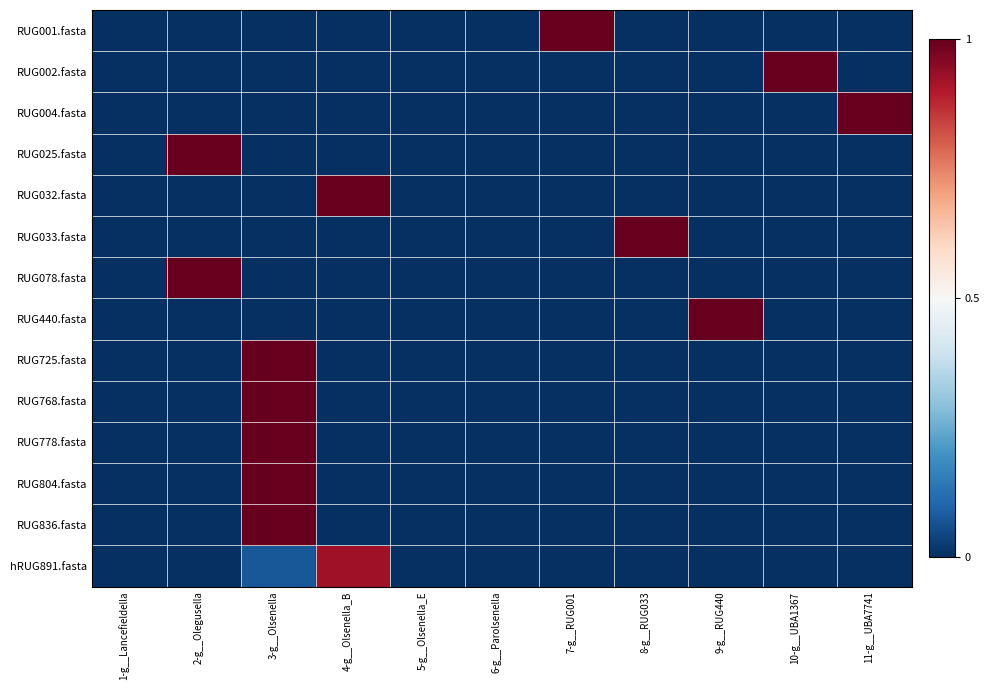

Which label corresponds to the largest value in the chart?

7-g__RUG001